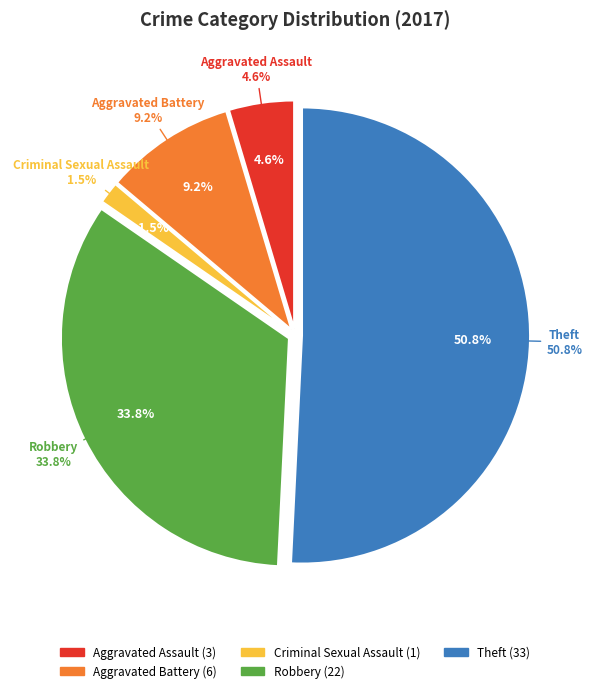

Which category has the biggest portion of the pie?

Theft